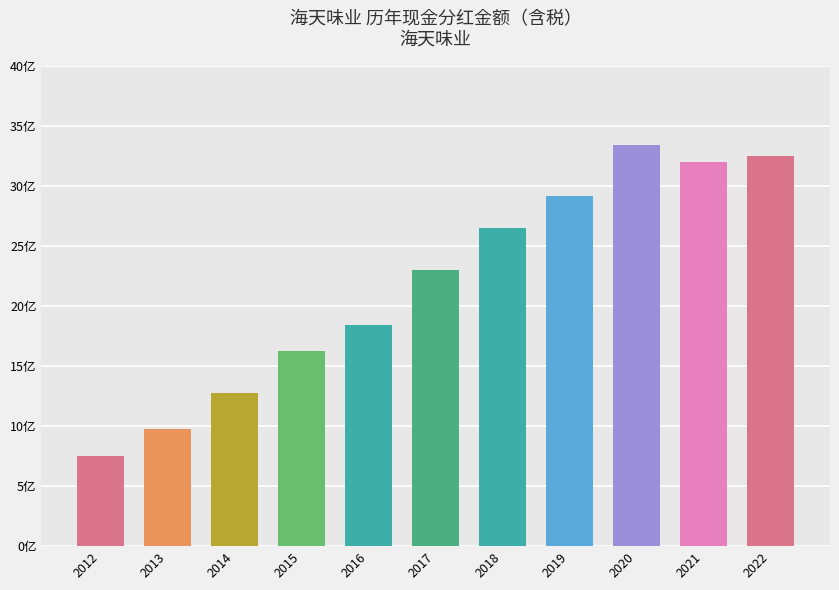

What is the sum of all values?

24107991655.7